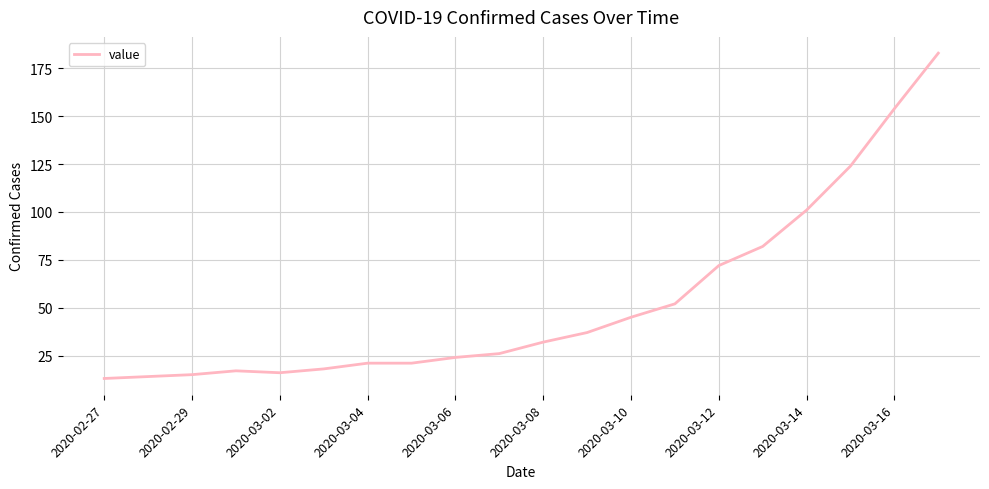

What is the difference between the maximum and minimum values?

170